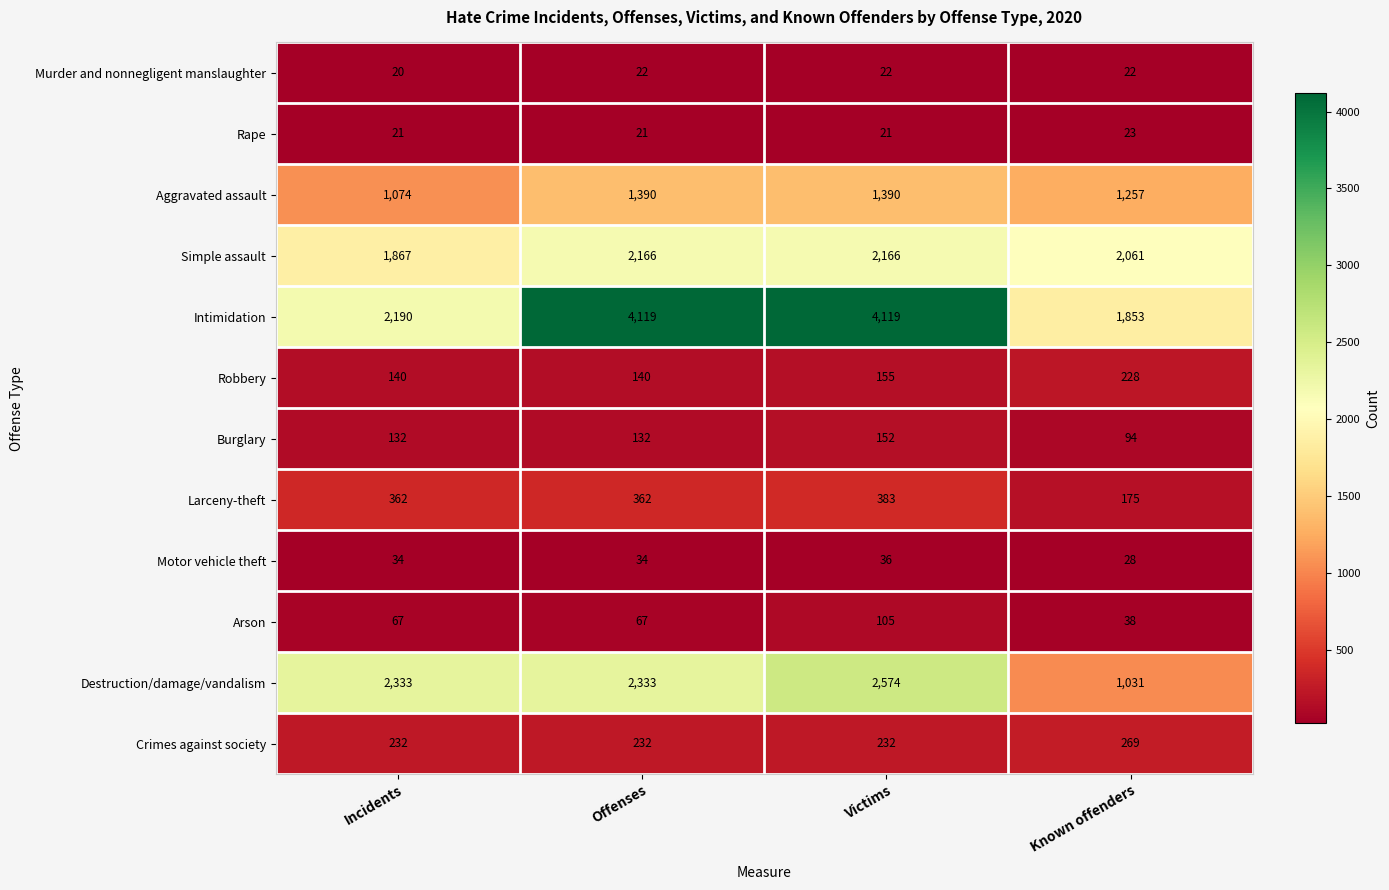

What is the spread (max minus min) of values at Victims?

4098